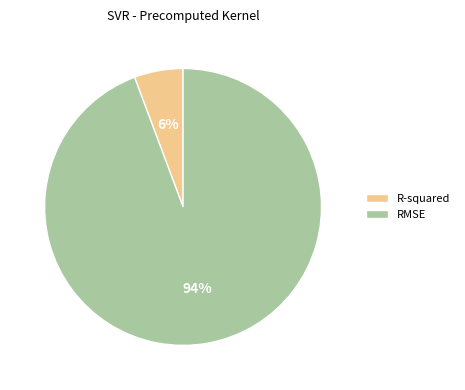

Is there any slice that represents more than half of the pie?

Yes